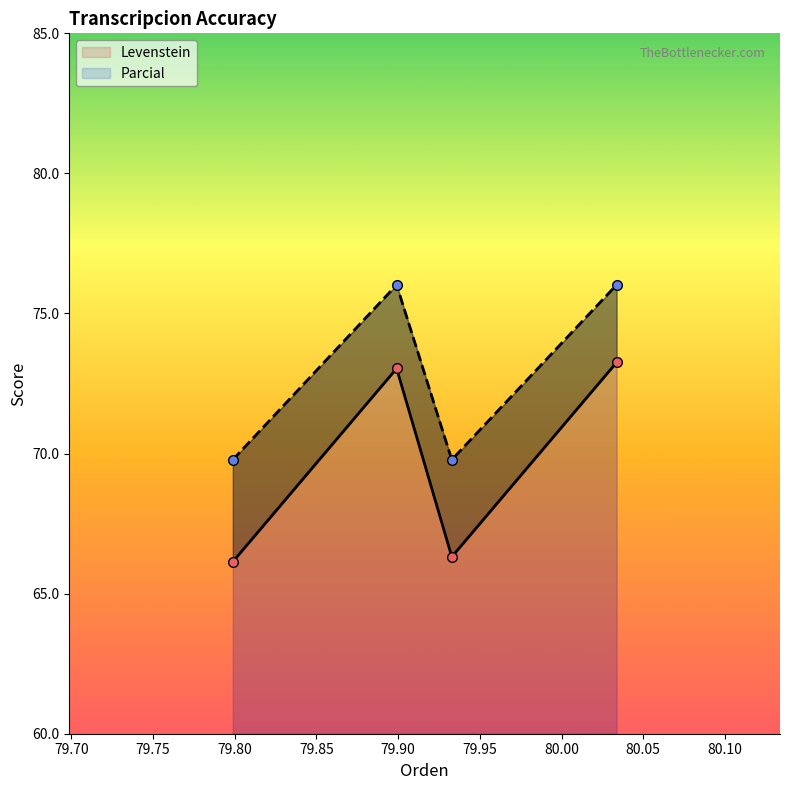

Which series changed the most between 79.65 and 79.80?

Levenstein